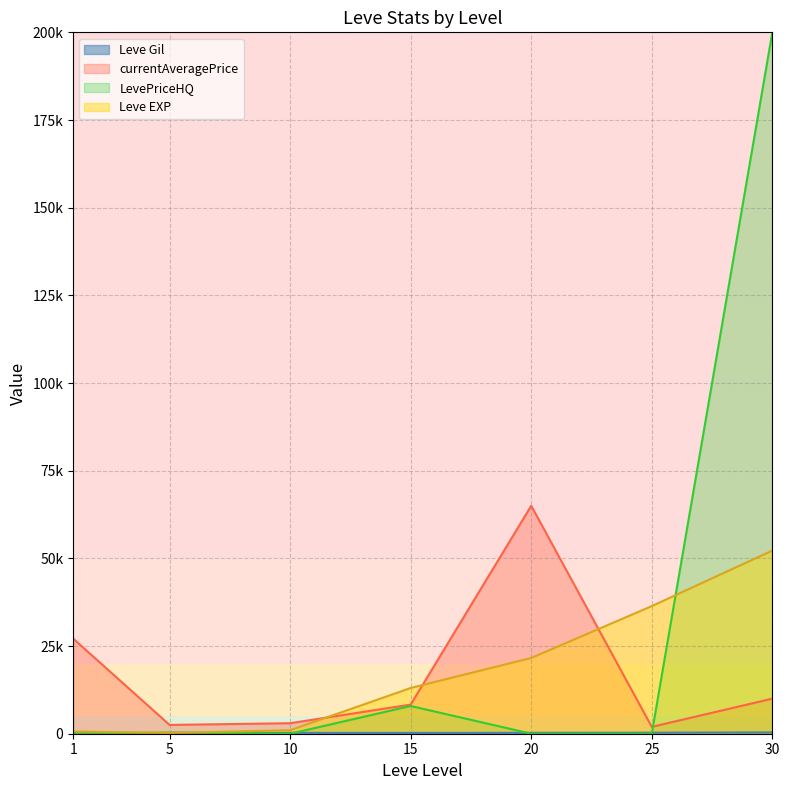

True or false: LevePriceHQ and currentAveragePrice intersect in this chart.

True